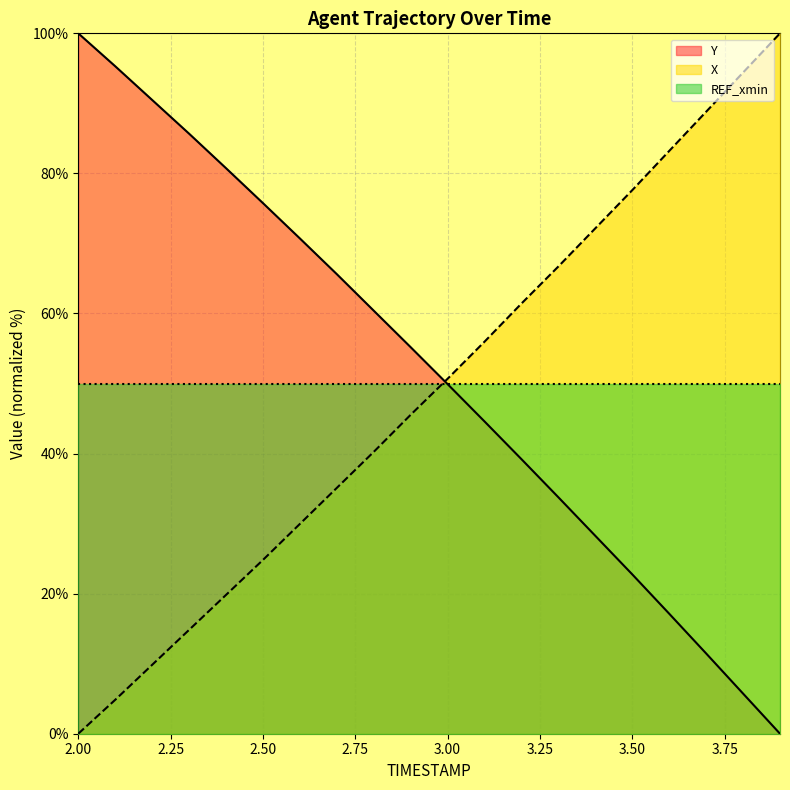

Which category has the highest value in the Y series?

2.00